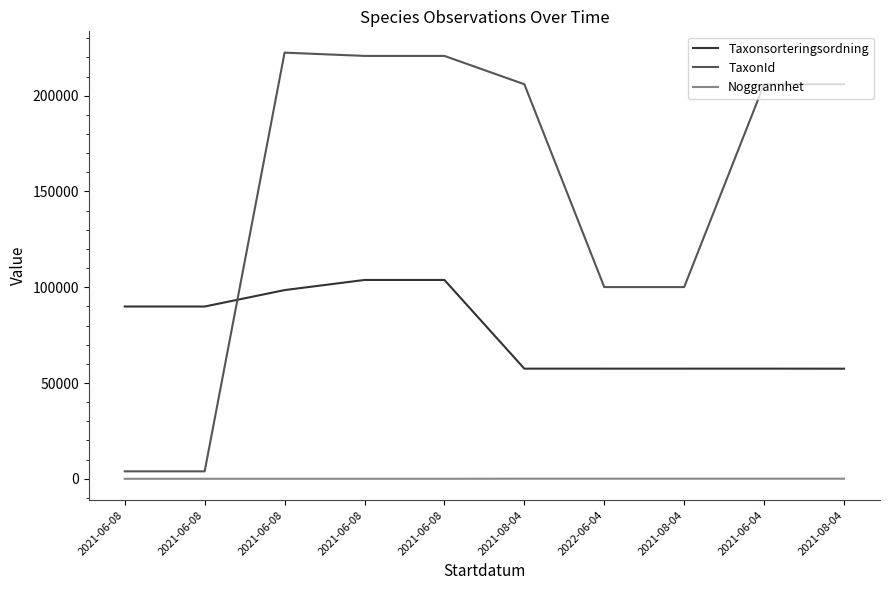

What are all the series names shown in the legend?

Taxonsorteringsordning, TaxonId, Noggrannhet